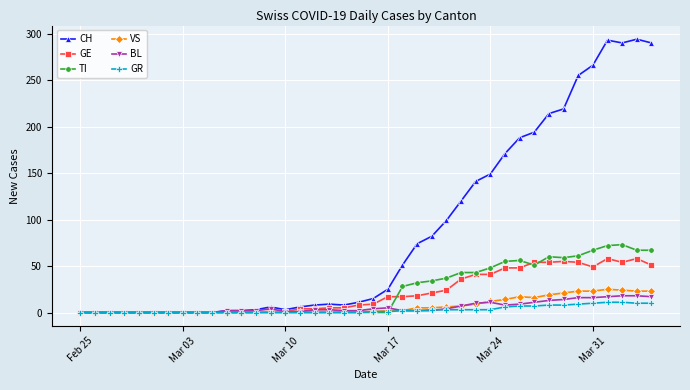

Which series has the widest spread of values?

CH